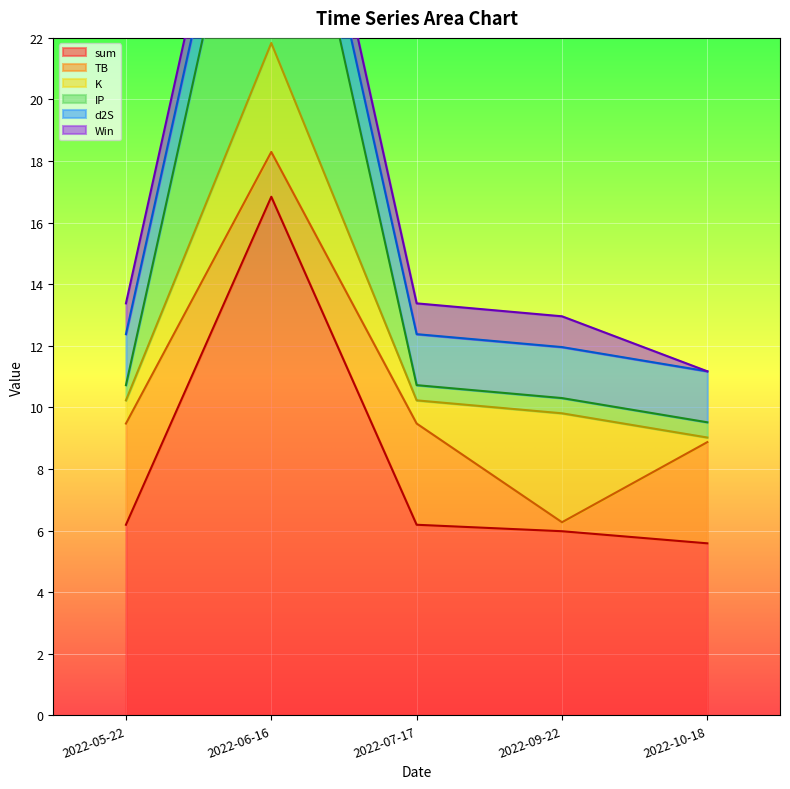

What is the highest value of the sum series?

16.8